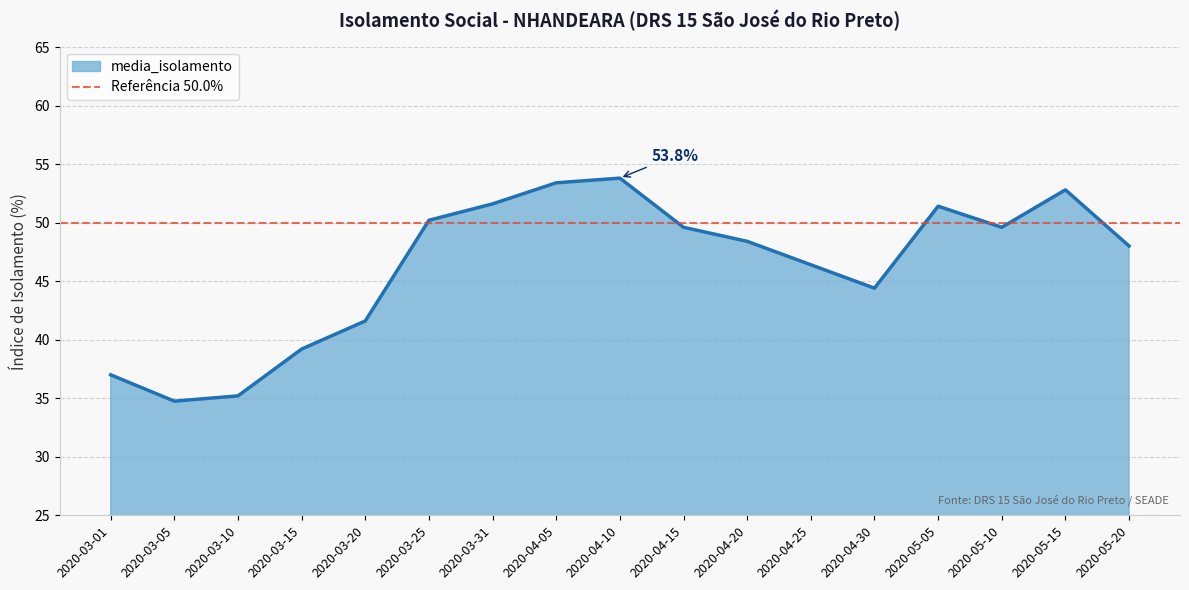

Reading left to right, transcribe all the data shown in this chart.

2020-03-01=37.0	2020-03-05=34.8	2020-03-10=35.2	2020-03-15=39.2	2020-03-20=41.6	2020-03-25=50.2	2020-03-31=51.6	2020-04-05=53.4	2020-04-10=53.8	2020-04-15=49.6	2020-04-20=48.4	2020-04-25=46.4	2020-04-30=44.4	2020-05-05=51.4	2020-05-10=49.6	2020-05-15=52.8	2020-05-20=48.0